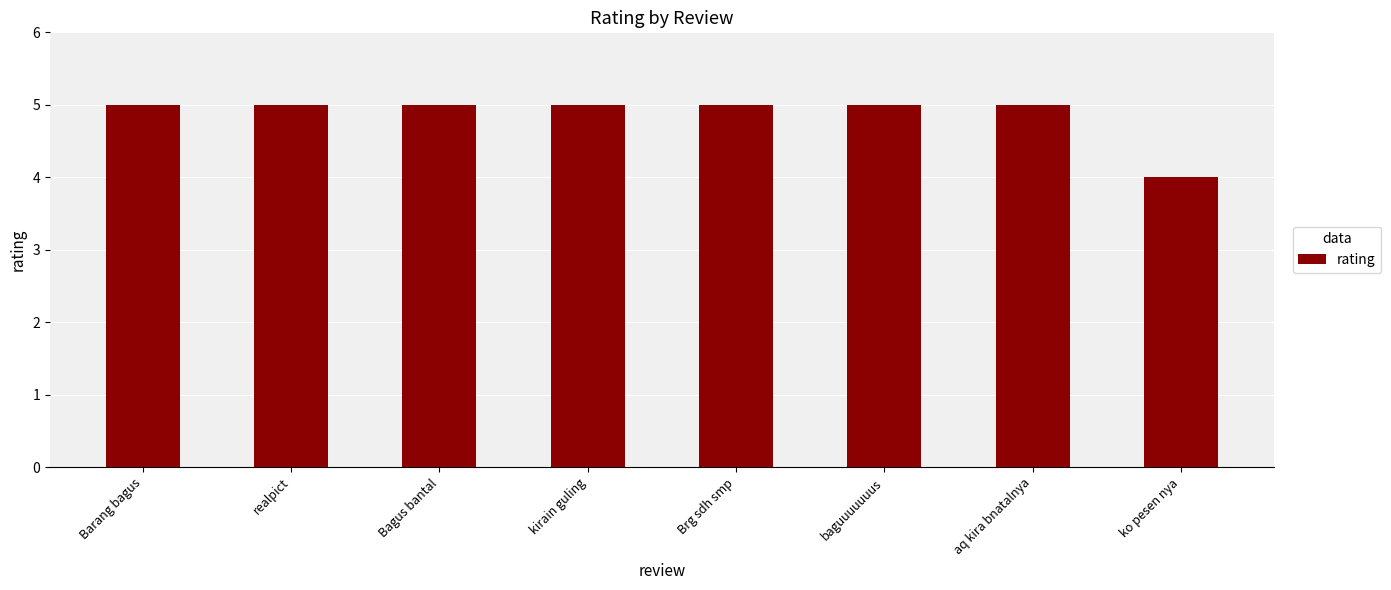

What is the label of the 3rd bar from the left?

Bagus bantal